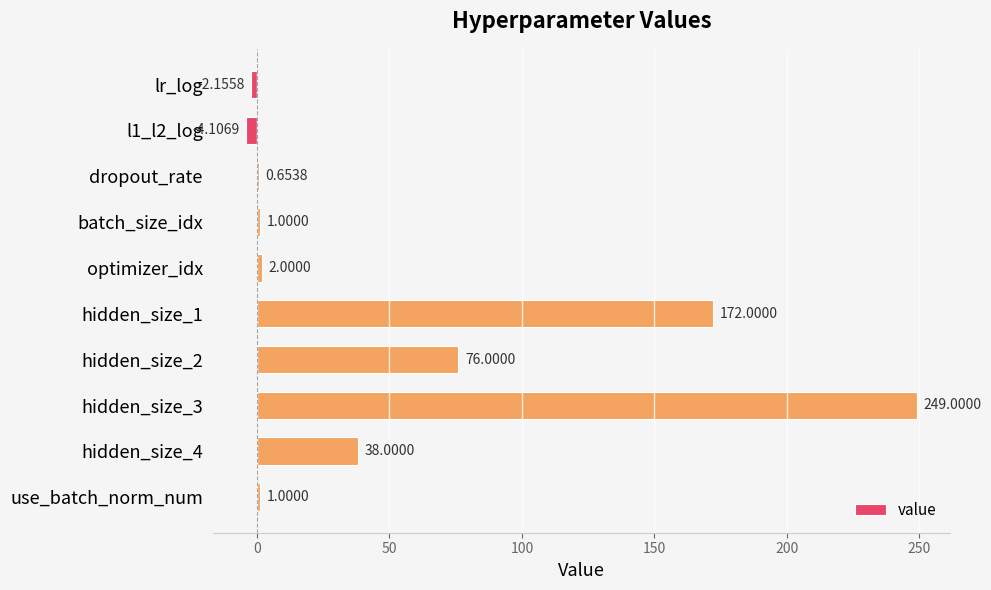

What is the sum of all values?

533.4